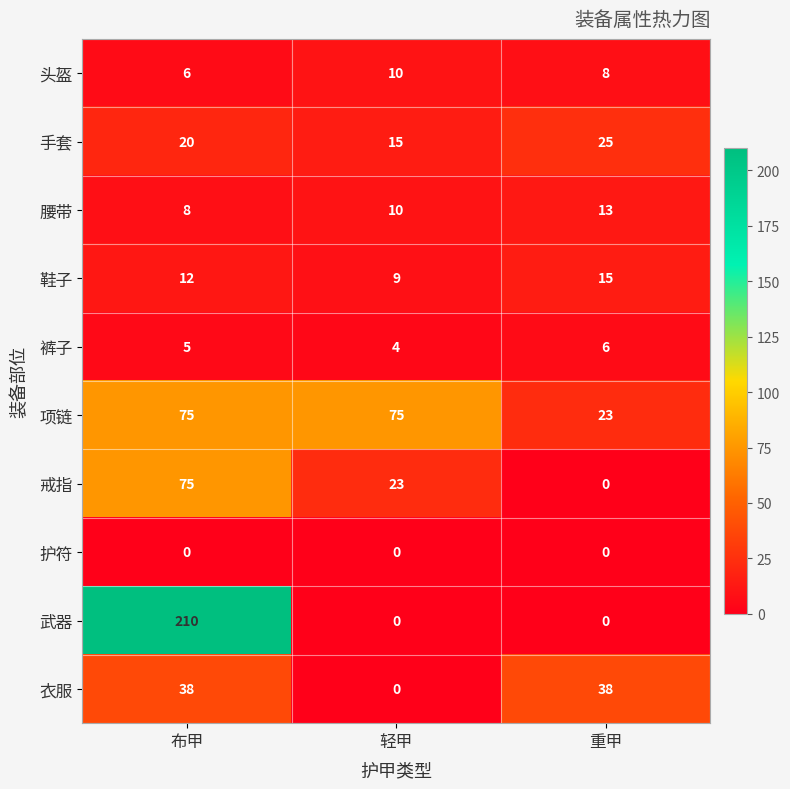

Which category has the highest value across all series?

布甲